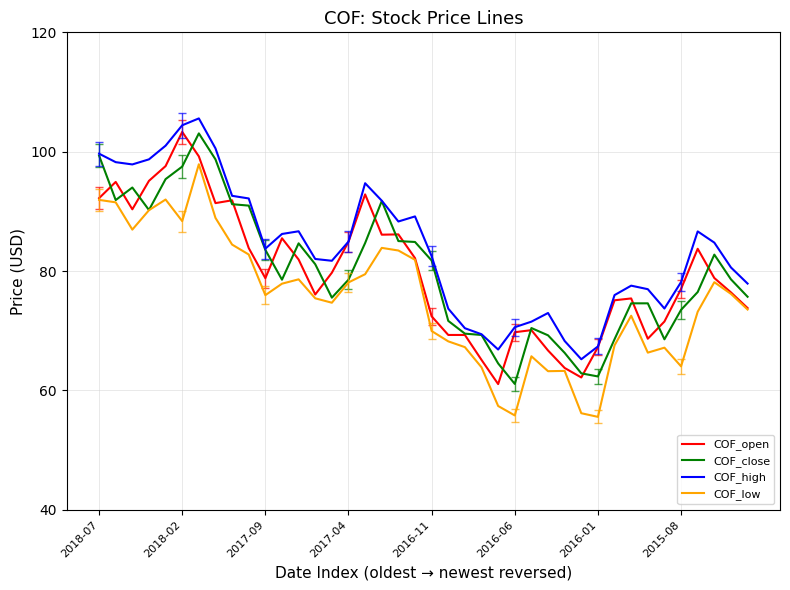

Which series has the largest total across all categories?

COF_high